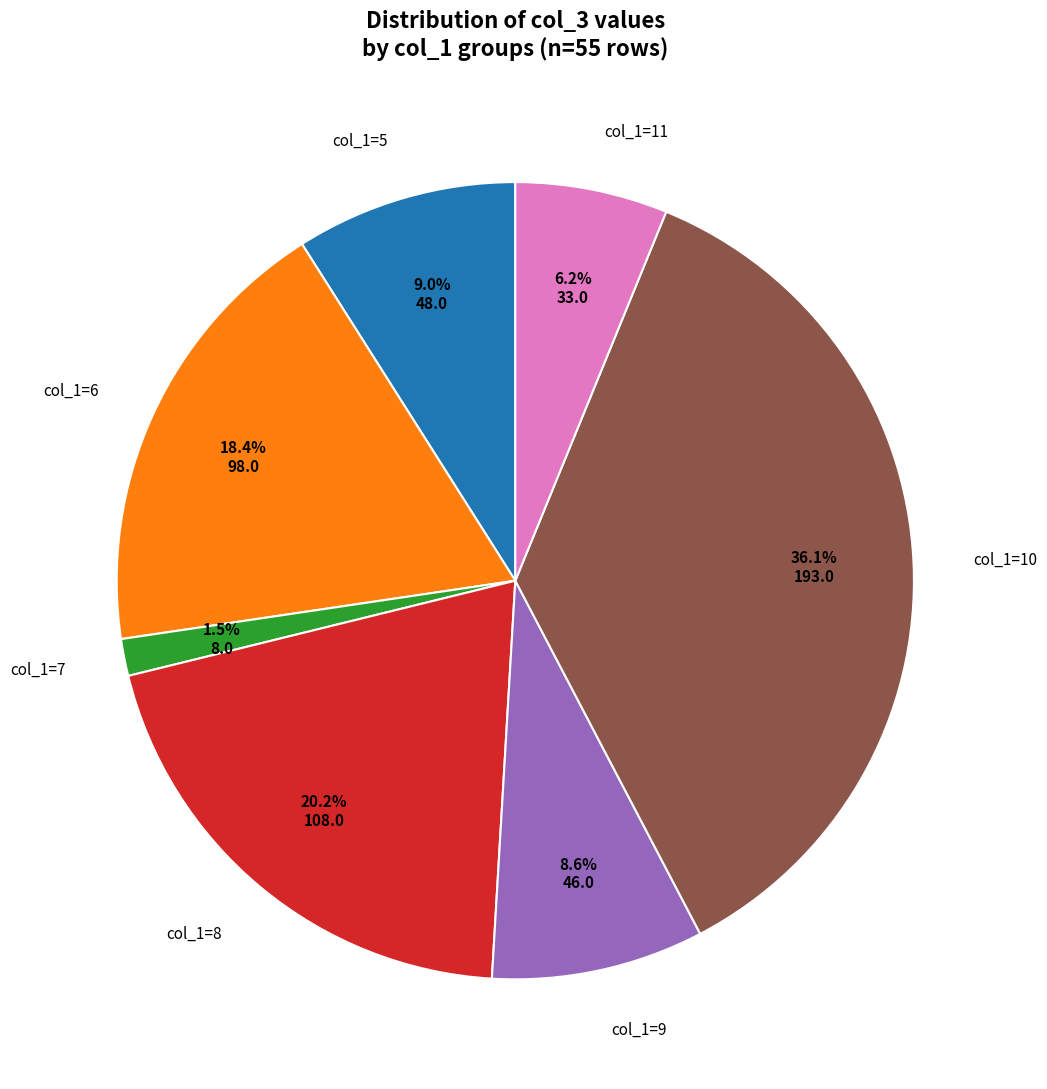

Is there any slice that represents more than half of the pie?

No